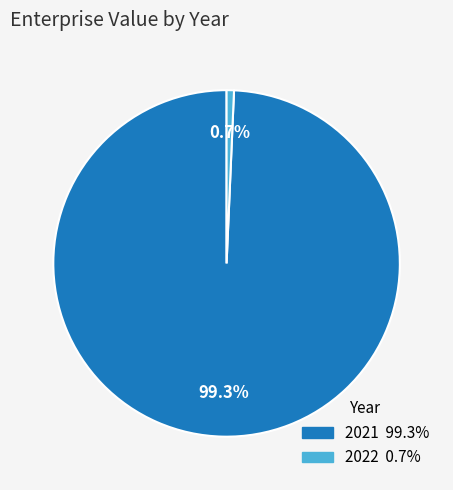

Count the number of slices in the pie.

2